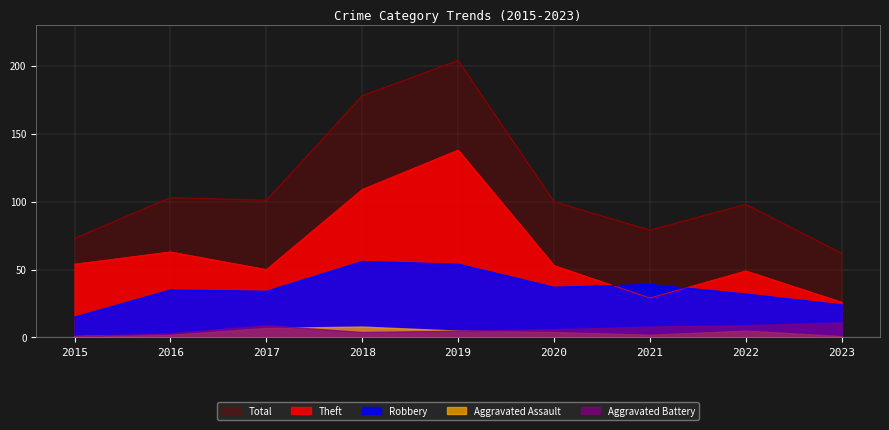

What is the average value of the Theft series?

63